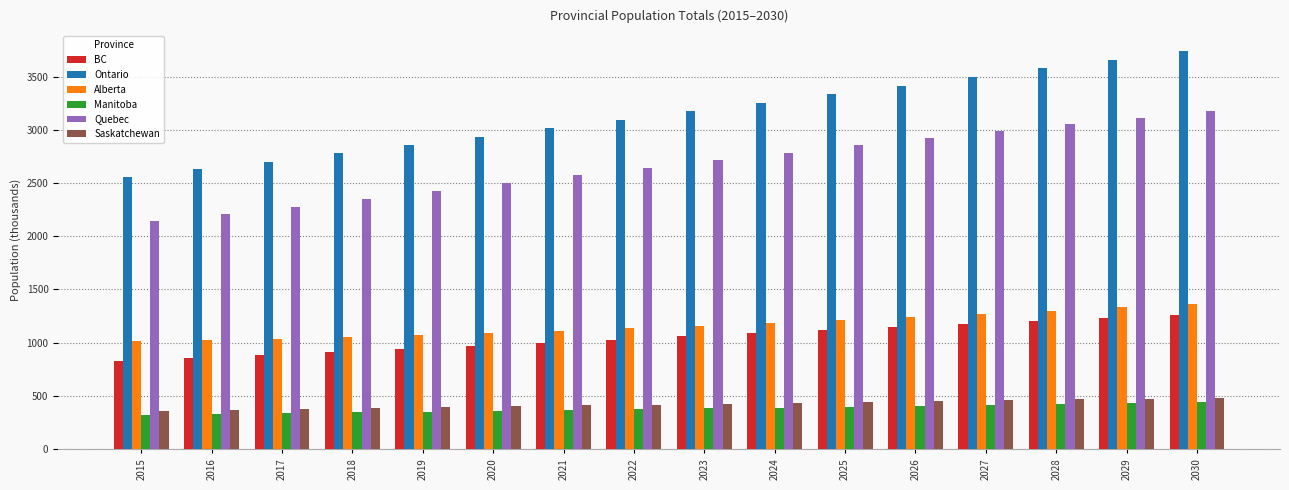

What is the difference between the maximum and minimum values in the Manitoba series?

116.8